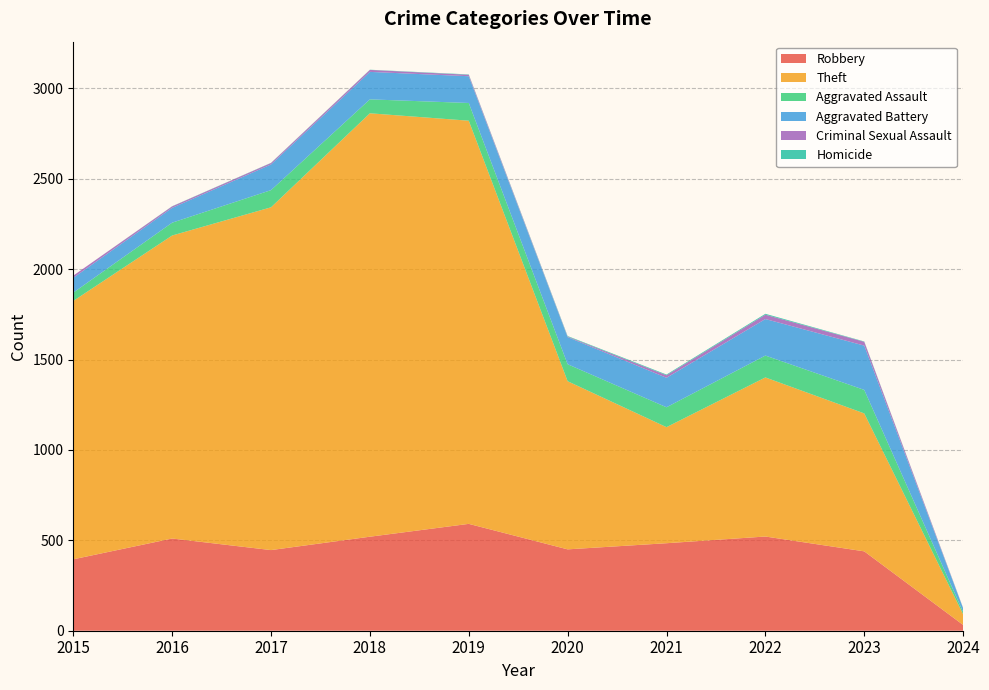

Reading left to right, list all the values displayed in this chart.

Robbery: 395	510	446	520	591	450	484	521	439	32
Theft: 1429	1676	1896	2342	2230	930	642	880	763	59
Aggravated Assault: 46	71	95	77	98	94	110	121	130	12
Aggravated Battery: 82	82	142	152	148	150	163	202	245	21
Criminal Sexual Assault: 12	8	8	11	8	3	14	24	21	1
Homicide: 0	1	1	1	2	3	4	5	2	1